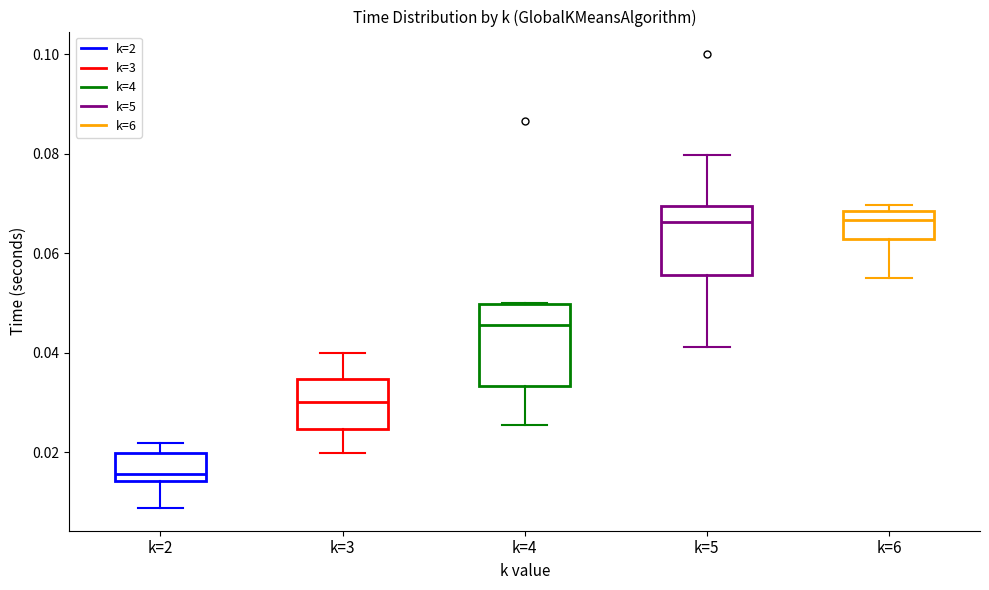

Reading left to right, transcribe this box plot: for each box, give where its median line is, the range the box spans, and where its two whiskers end, as read against the y-axis. The values are not printed on the chart, so give them approximately, as read against the axis.

k=2: median 0.016, box 0.014 to 0.020, whiskers 0.008 to 0.022
k=3: median 0.030, box 0.024 to 0.034, whiskers 0.020 to 0.040
k=4: median 0.046, box 0.034 to 0.050, whiskers 0.026 to 0.050
k=5: median 0.066, box 0.056 to 0.070, whiskers 0.042 to 0.080
k=6: median 0.066, box 0.062 to 0.068, whiskers 0.056 to 0.070